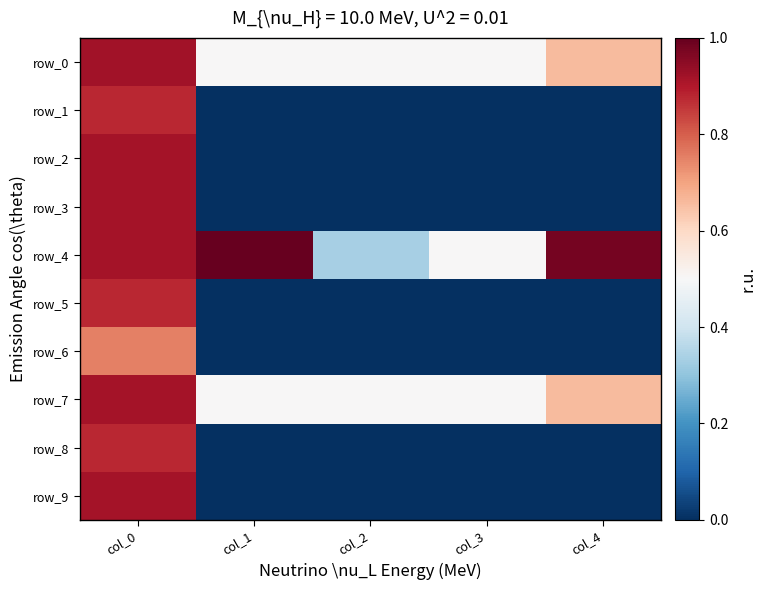

What is the difference between the maximum and minimum values in the row_5 series?

0.9